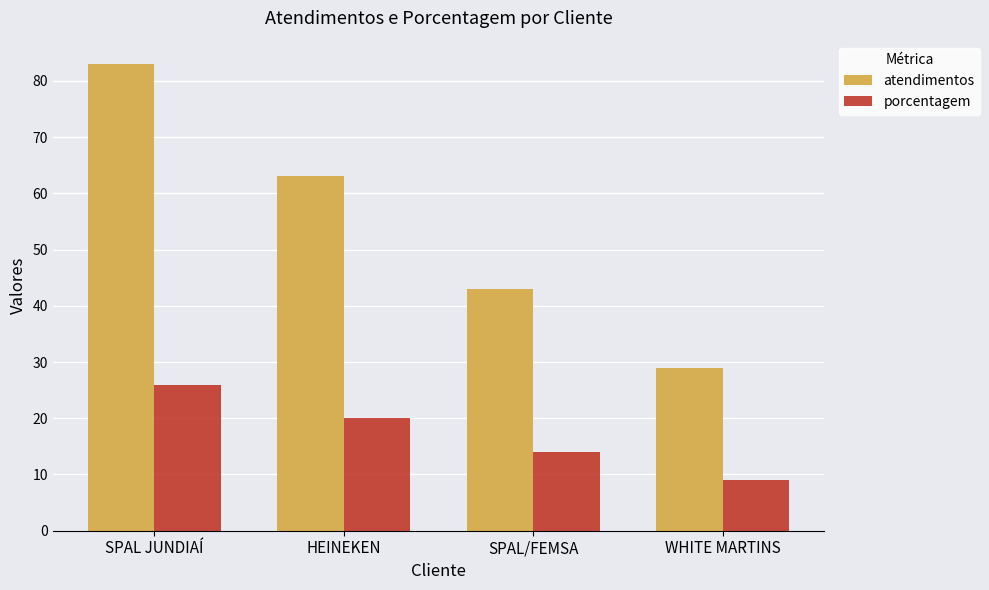

What position from the right is SPAL JUNDIAÍ?

4